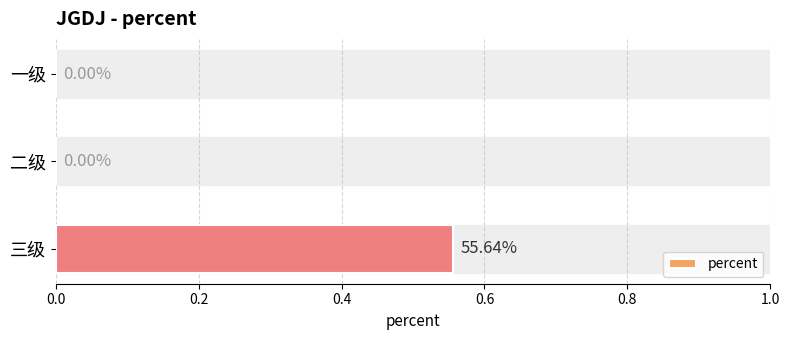

Which label corresponds to the largest value in the chart?

三级